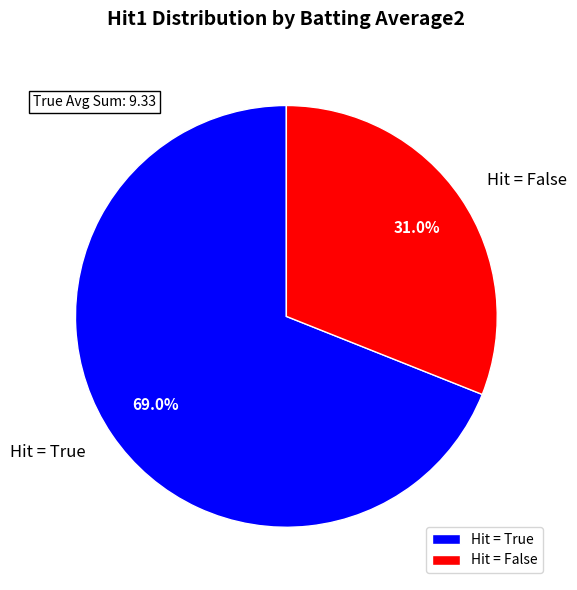

How many segments does this pie chart have?

2